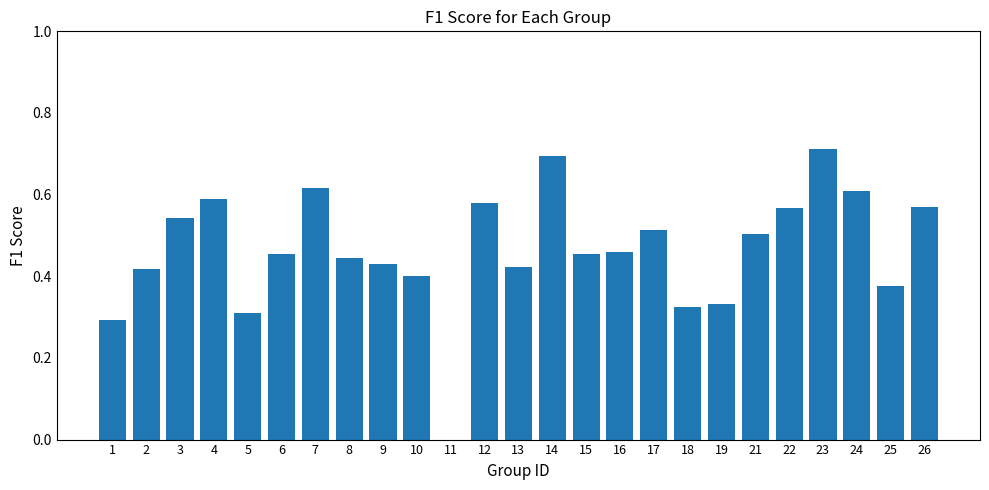

True or false: the data shows 0.4 at 5.

False